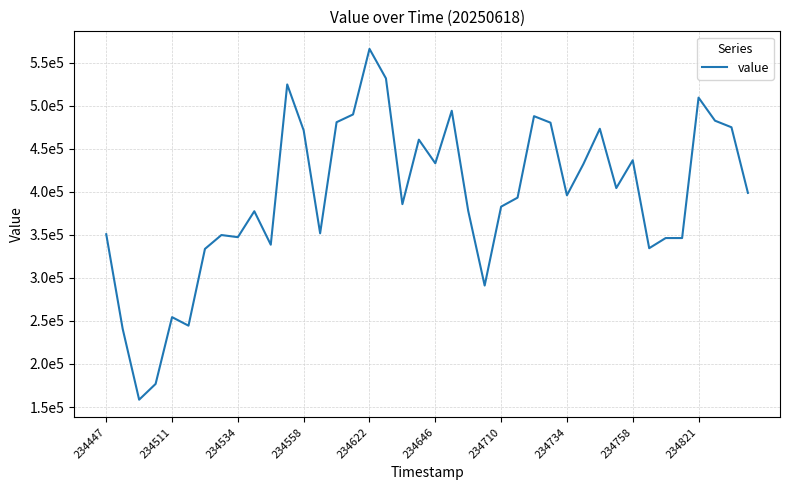

What is the greatest value displayed?

566082.9